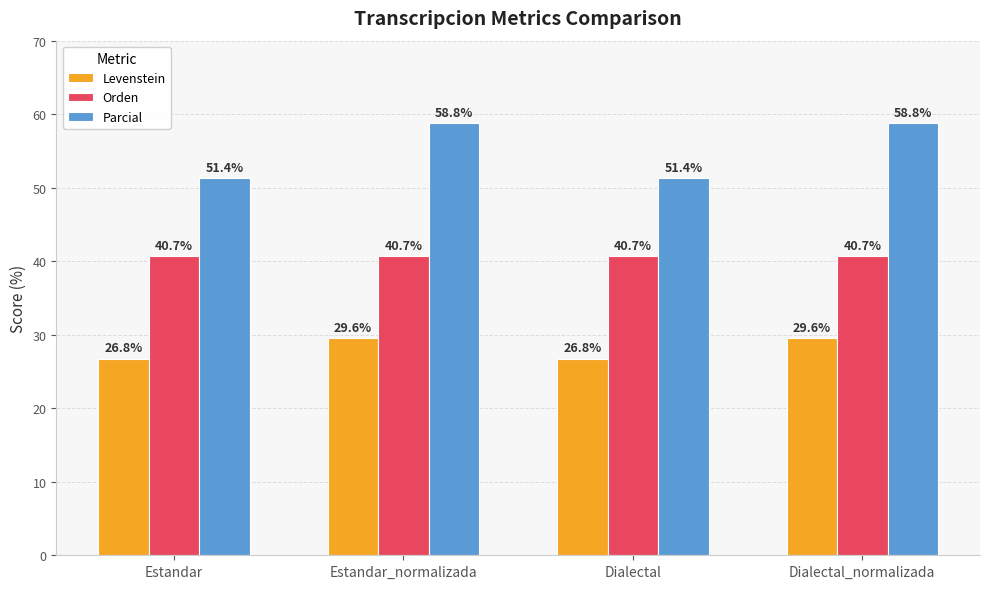

How many distinct data groups are displayed?

3